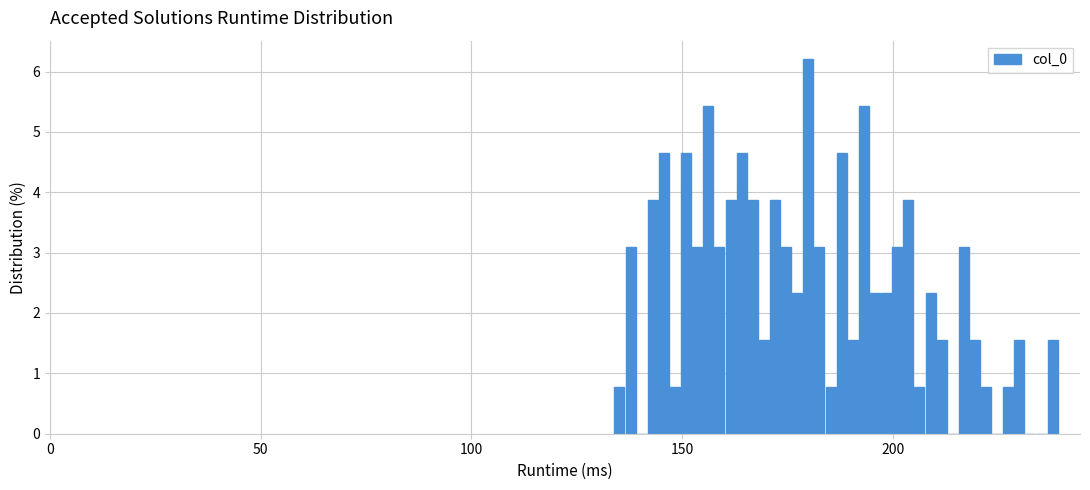

Read against the x-axis, roughly where is the centre of the tallest bar?

180